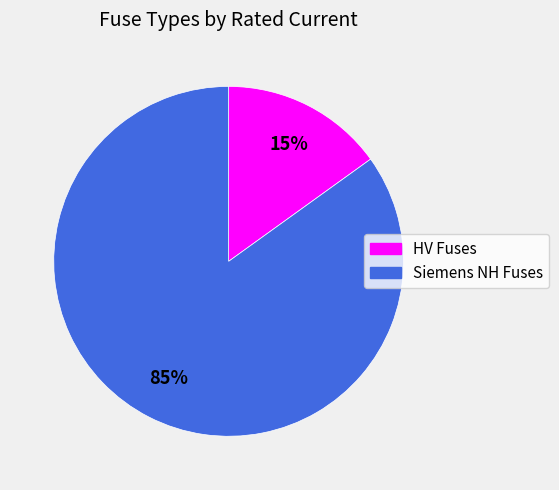

To the nearest percent, what is the average slice percentage?

50%